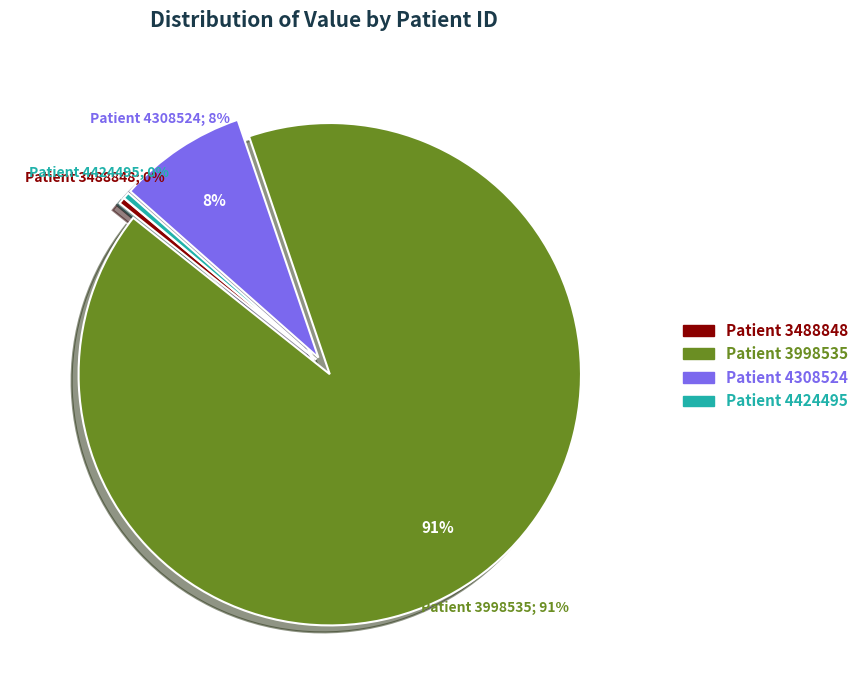

To the nearest percent, what is the difference between the largest and smallest slice percentages?

91%